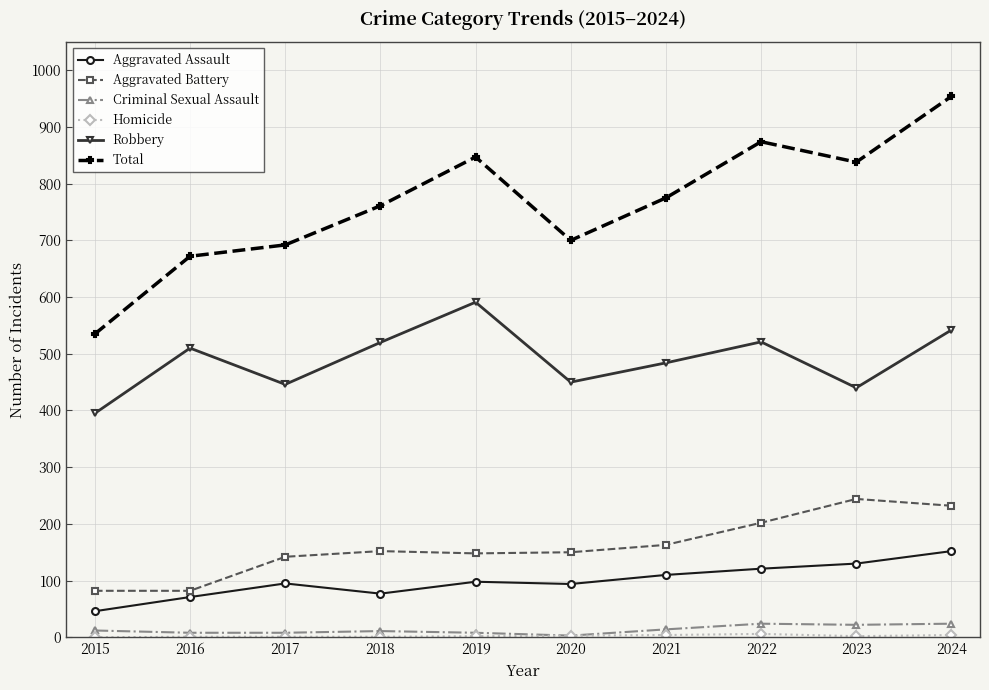

Which series changed the most between 2022 and 2023?

Robbery